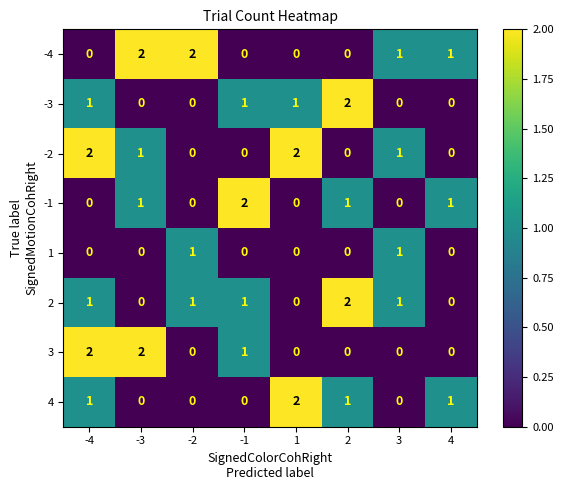

Count the 1 values in the range 0 to 1.

8